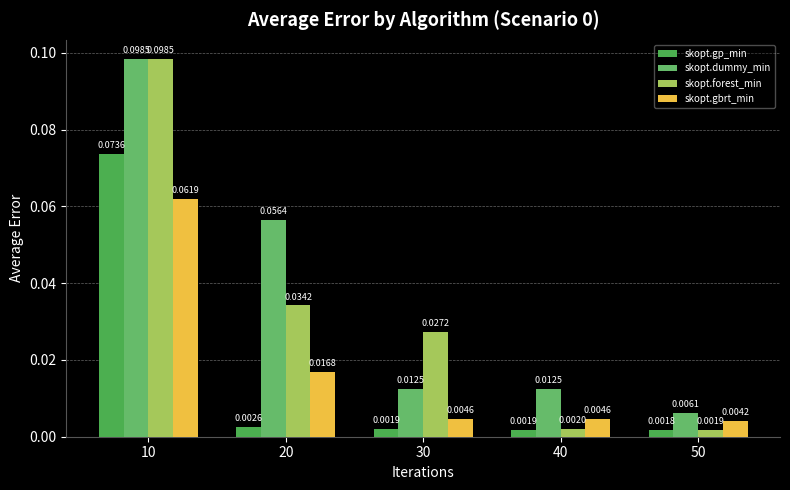

How many distinct data groups are displayed?

4